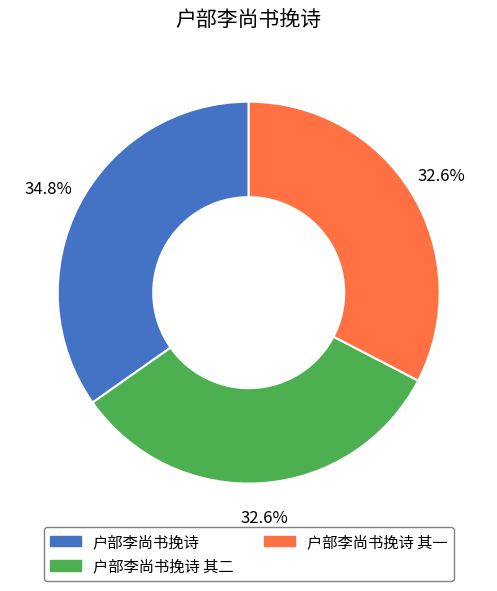

Is there a majority slice in this chart?

No